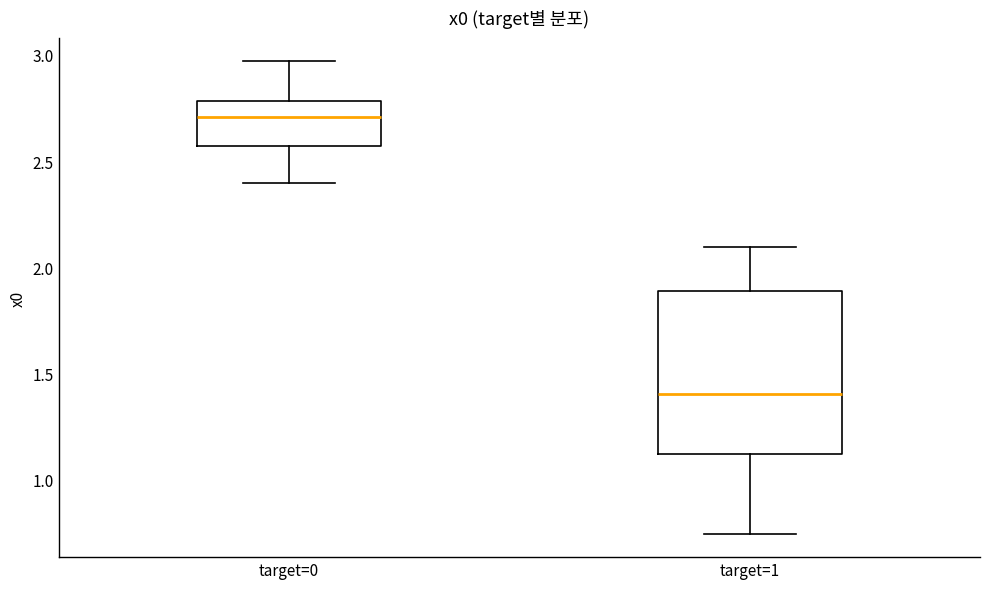

Where does the lower whisker of the box for target=1 end on the y-axis? The values are not printed on the chart, so give them approximately, as read against the axis.

0.75